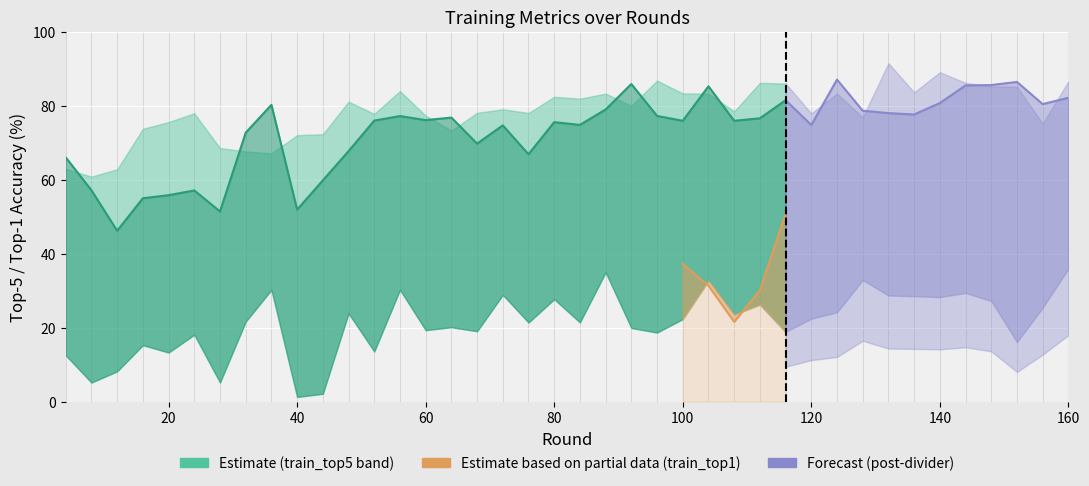

How many lines are shown in the chart?

4